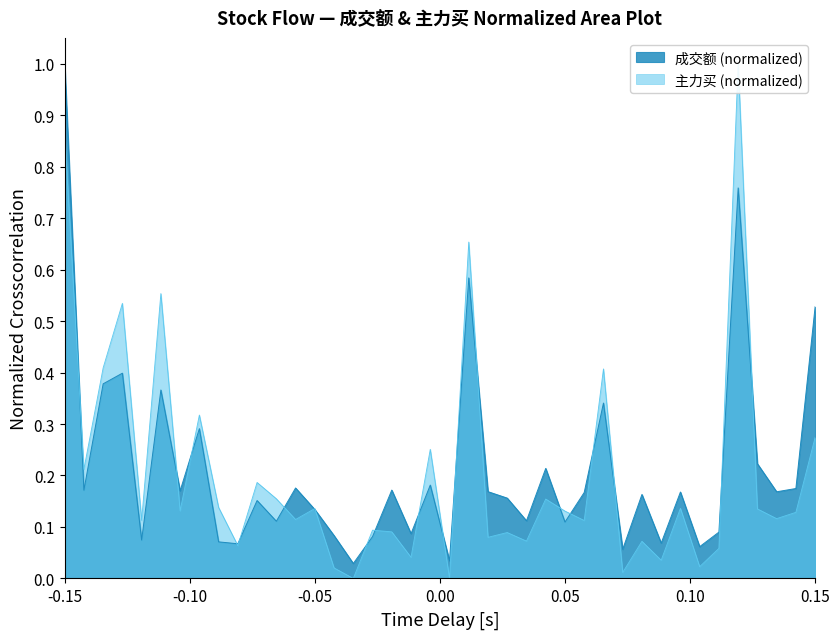

What is the maximum value for 成交额 (normalized)?

1.0